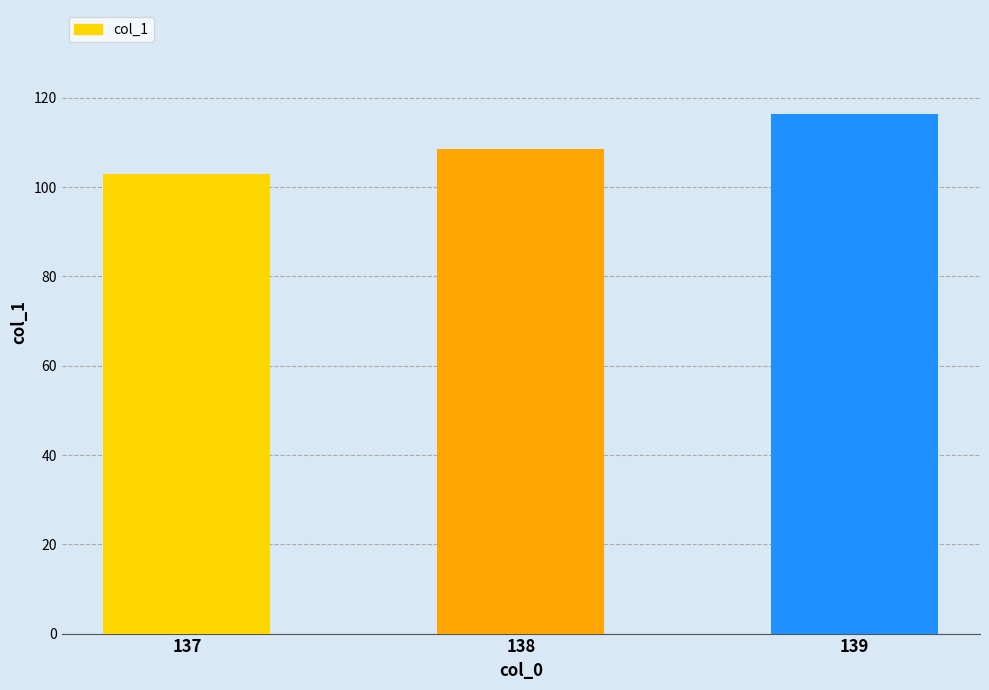

Reading left to right, what are all the values shown in this chart?

137=103.0	138=108.6	139=116.4